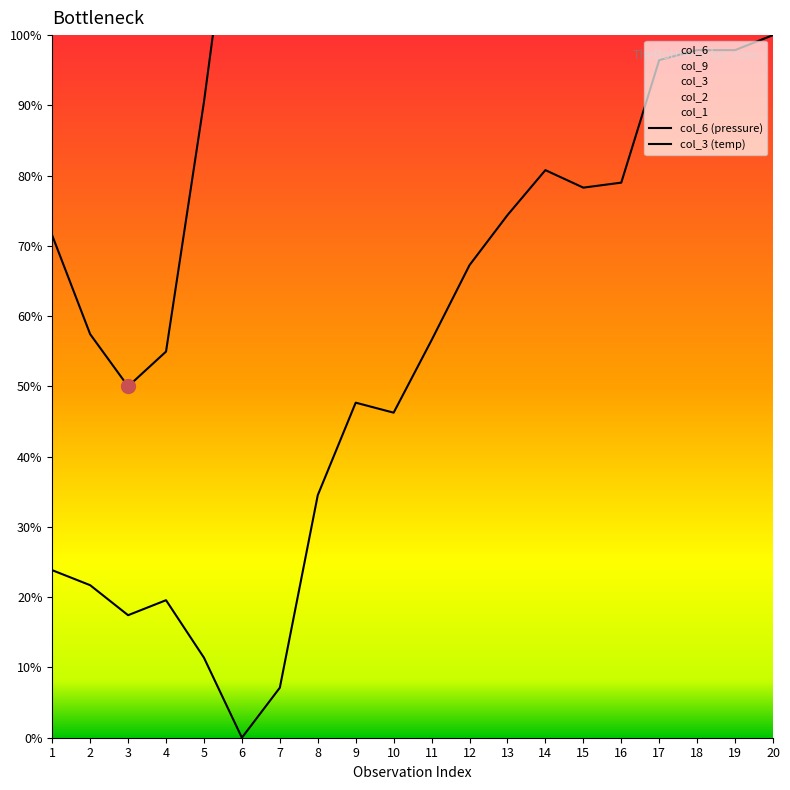

Reading left to right, what are all the values shown in this chart?

col_6 (pressure): 1=23.8	2=21.7	3=17.4	4=19.6	5=11.4	6=0.0	7=7.1	8=34.5	9=47.7	10=46.3	11=56.6	12=67.3	13=74.4	14=80.8	15=78.3	16=79.0	17=96.4	18=97.9	19=97.9	20=100.0
col_3 (temp): 1=71.5	2=57.4	3=50.0	4=55.0	5=90.5	6=131.0	7=130.2	8=114.5	9=135.1	10=135.1	11=150.0	12=136.0	13=140.1	14=137.6	15=138.4	16=141.7	17=133.5	18=131.8	19=140.9	20=143.4